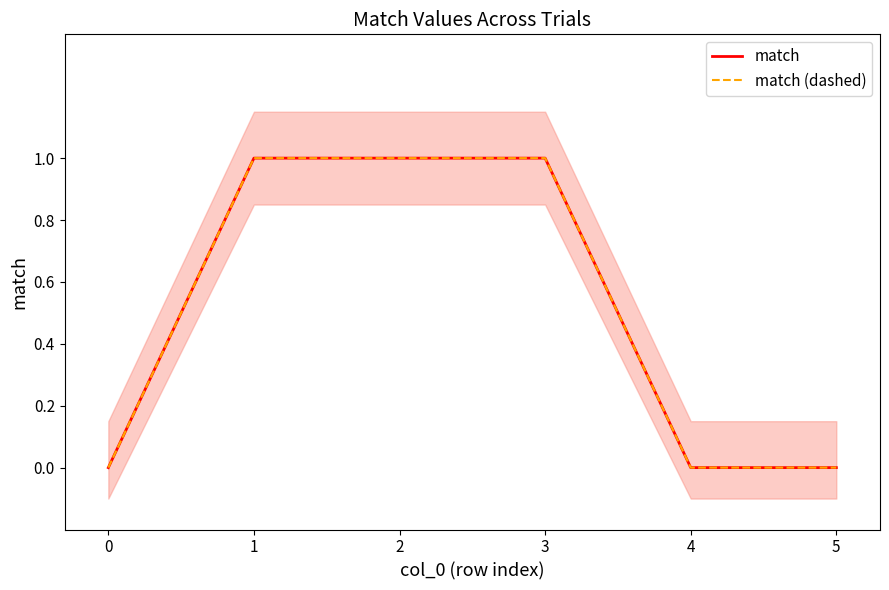

Reading left to right, what are all the values shown in this chart?

match: 0=0	1=1	2=1	3=1	4=0	5=0
match (dashed): 0=0	1=1	2=1	3=1	4=0	5=0